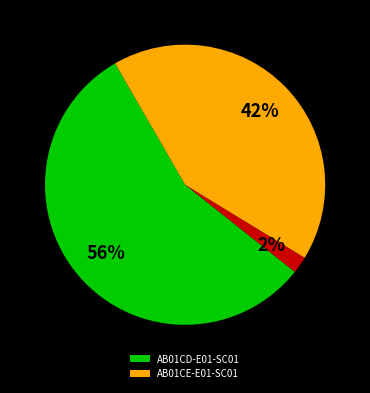

Is there any slice that represents more than half of the pie?

Yes